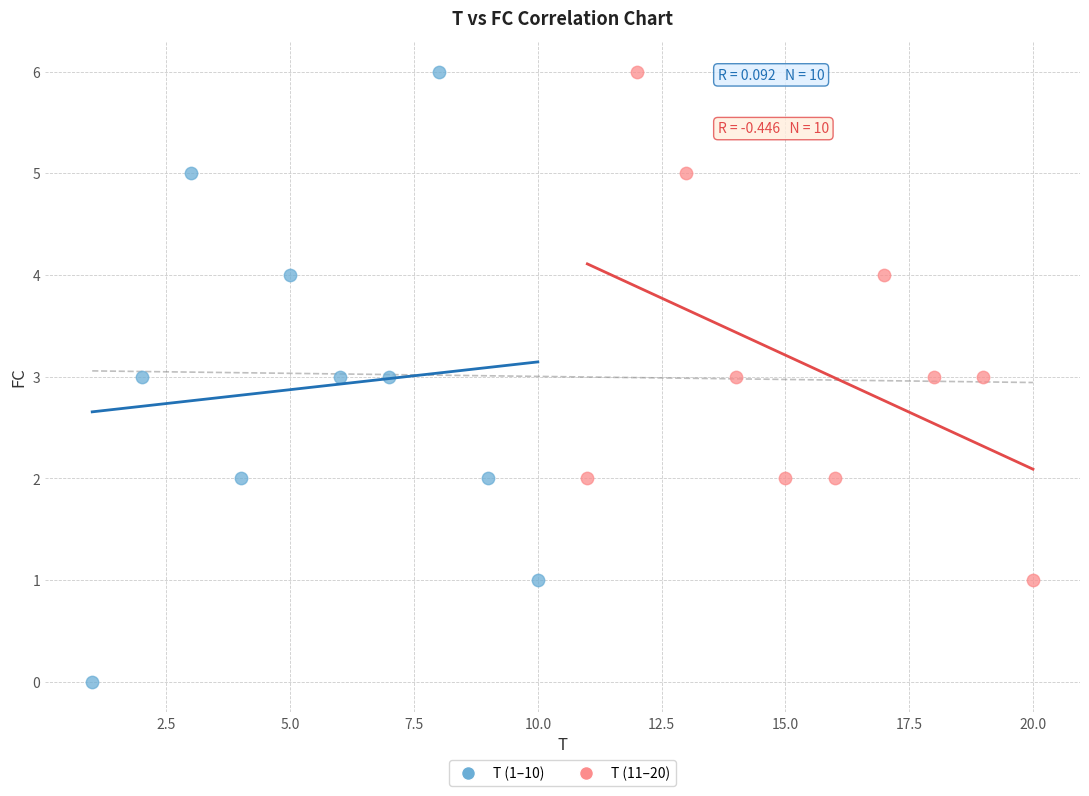

Which series reaches the minimum Y coordinate?

T (1–10)